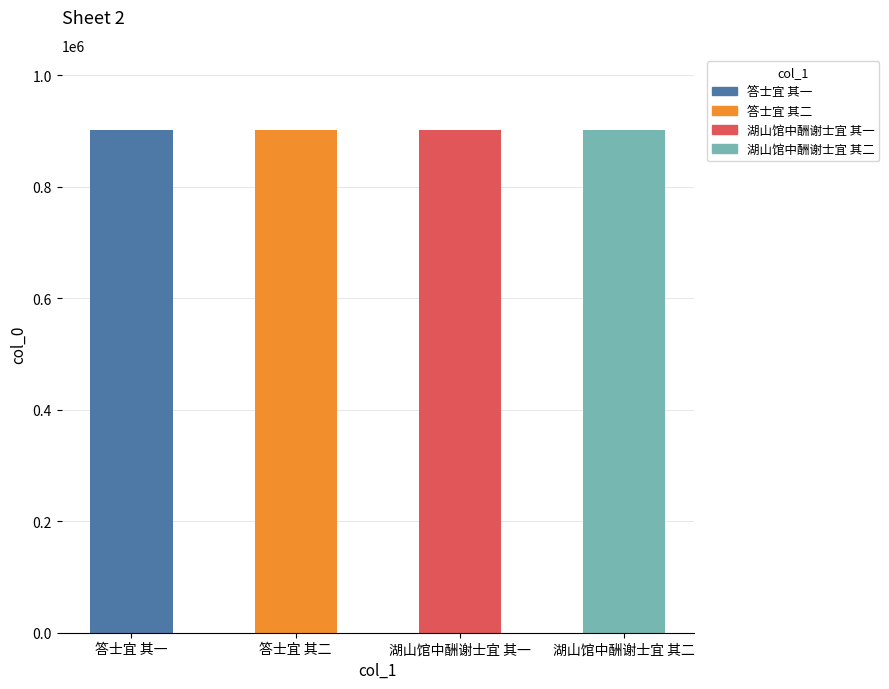

What is the label of the 1st bar from the left?

答士宜 其一